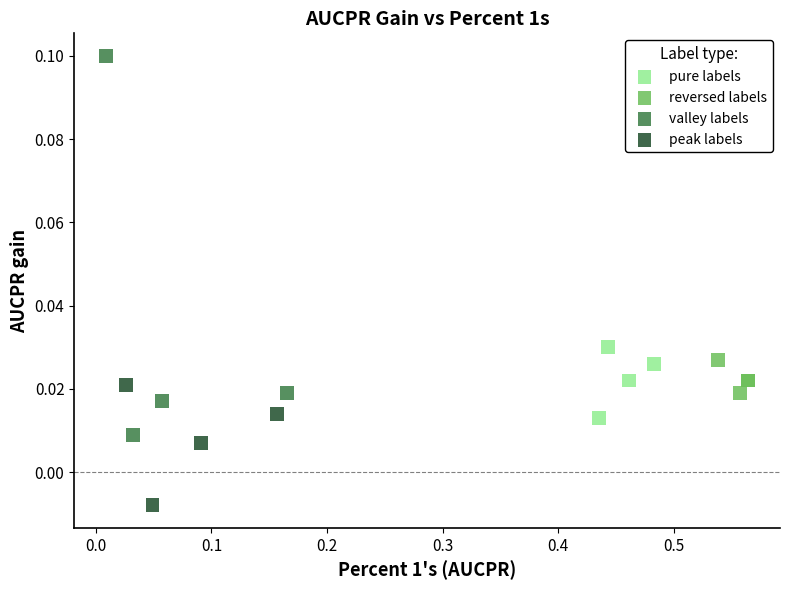

Which series has the largest Y range (max minus min)?

valley labels